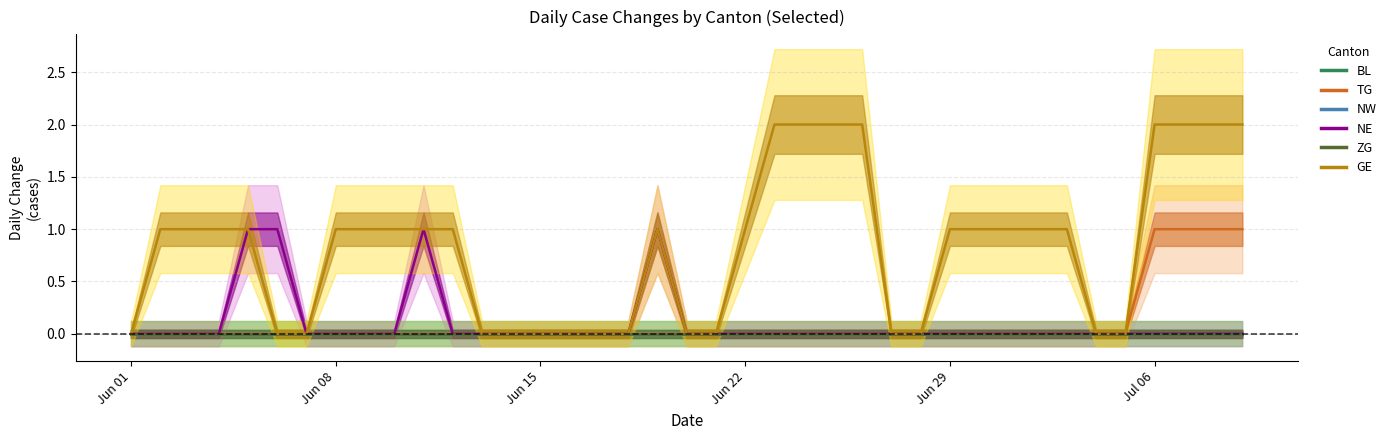

How many lines are shown in the chart?

6